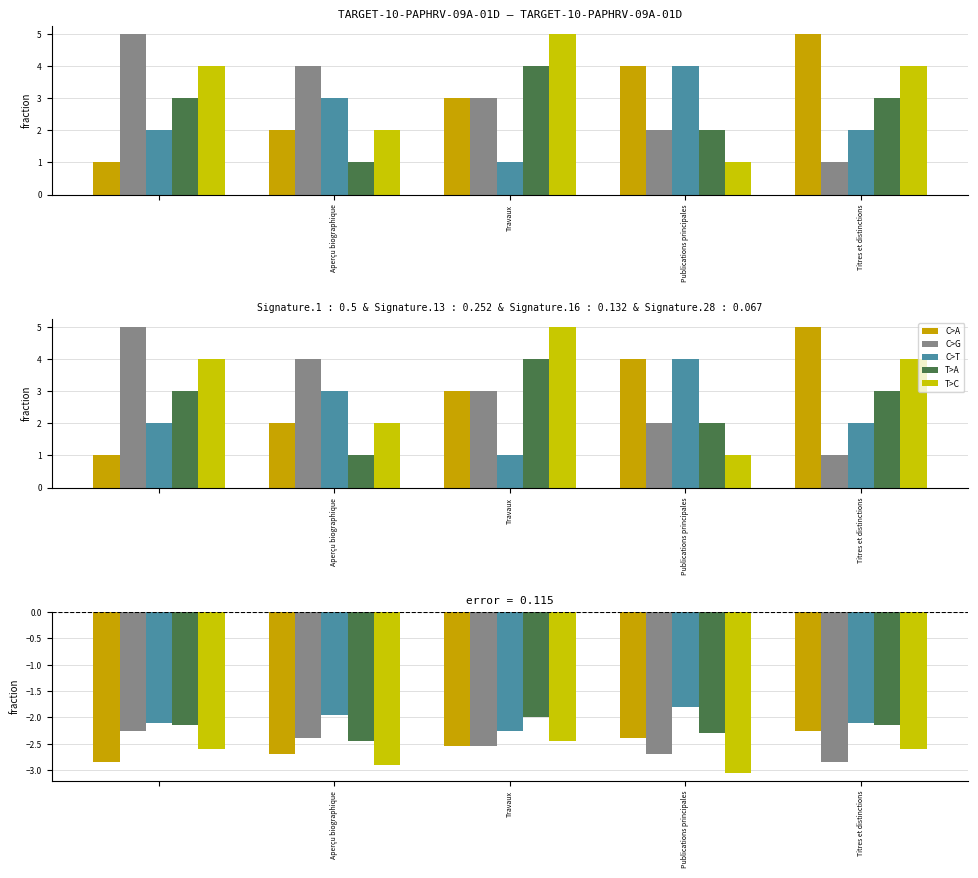

What is the minimum value for C>T?

-2.2